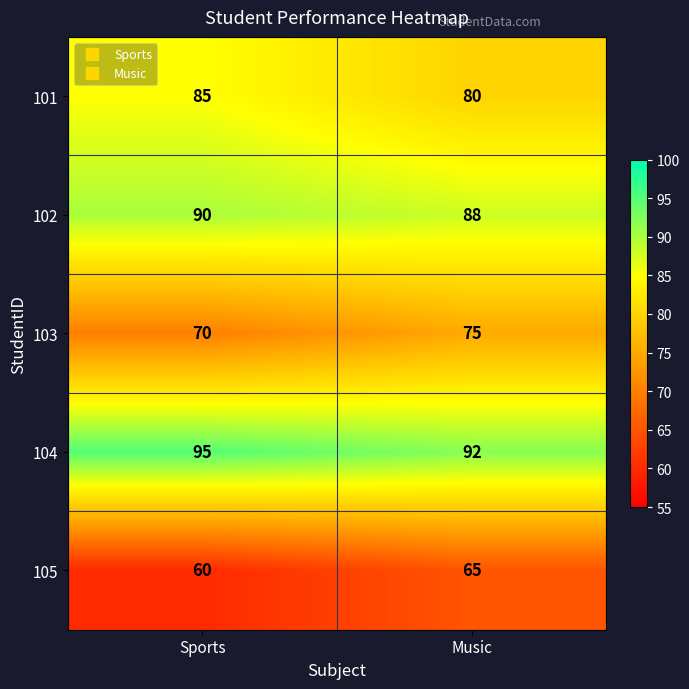

At which label does 104 reach its peak?

Sports